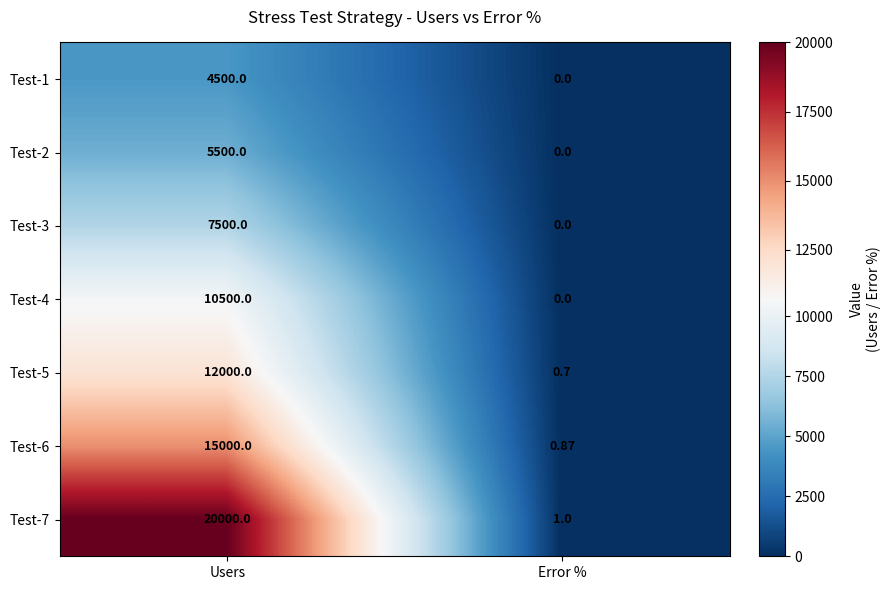

Which category has the lowest value across all series?

Error %